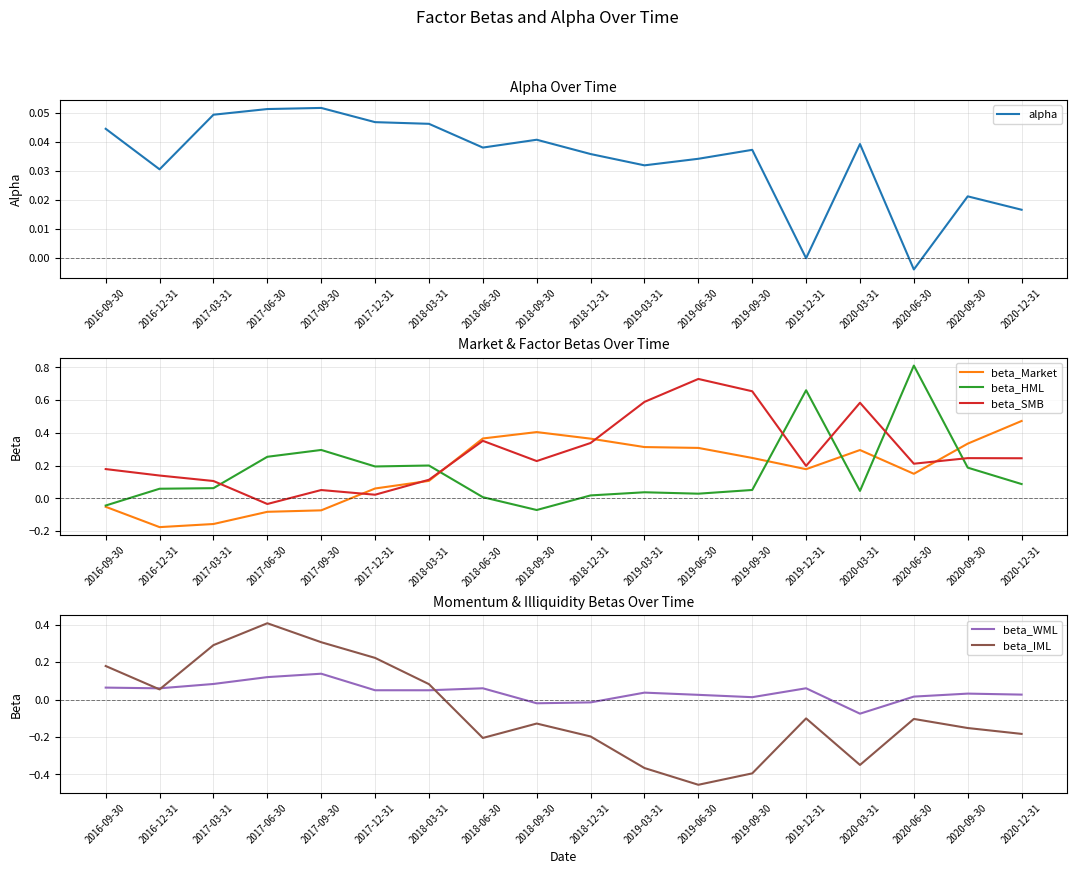

What is the smallest value displayed?

-0.5